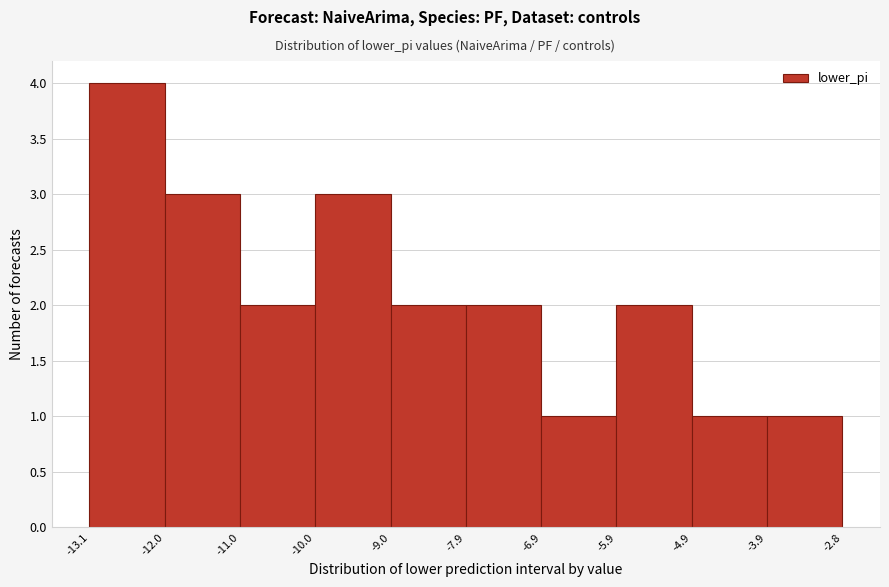

What is the height of the bar covering -13.1 to -12.0 on the x-axis? The values are not printed on the chart, so give them approximately, as read against the axis.

4